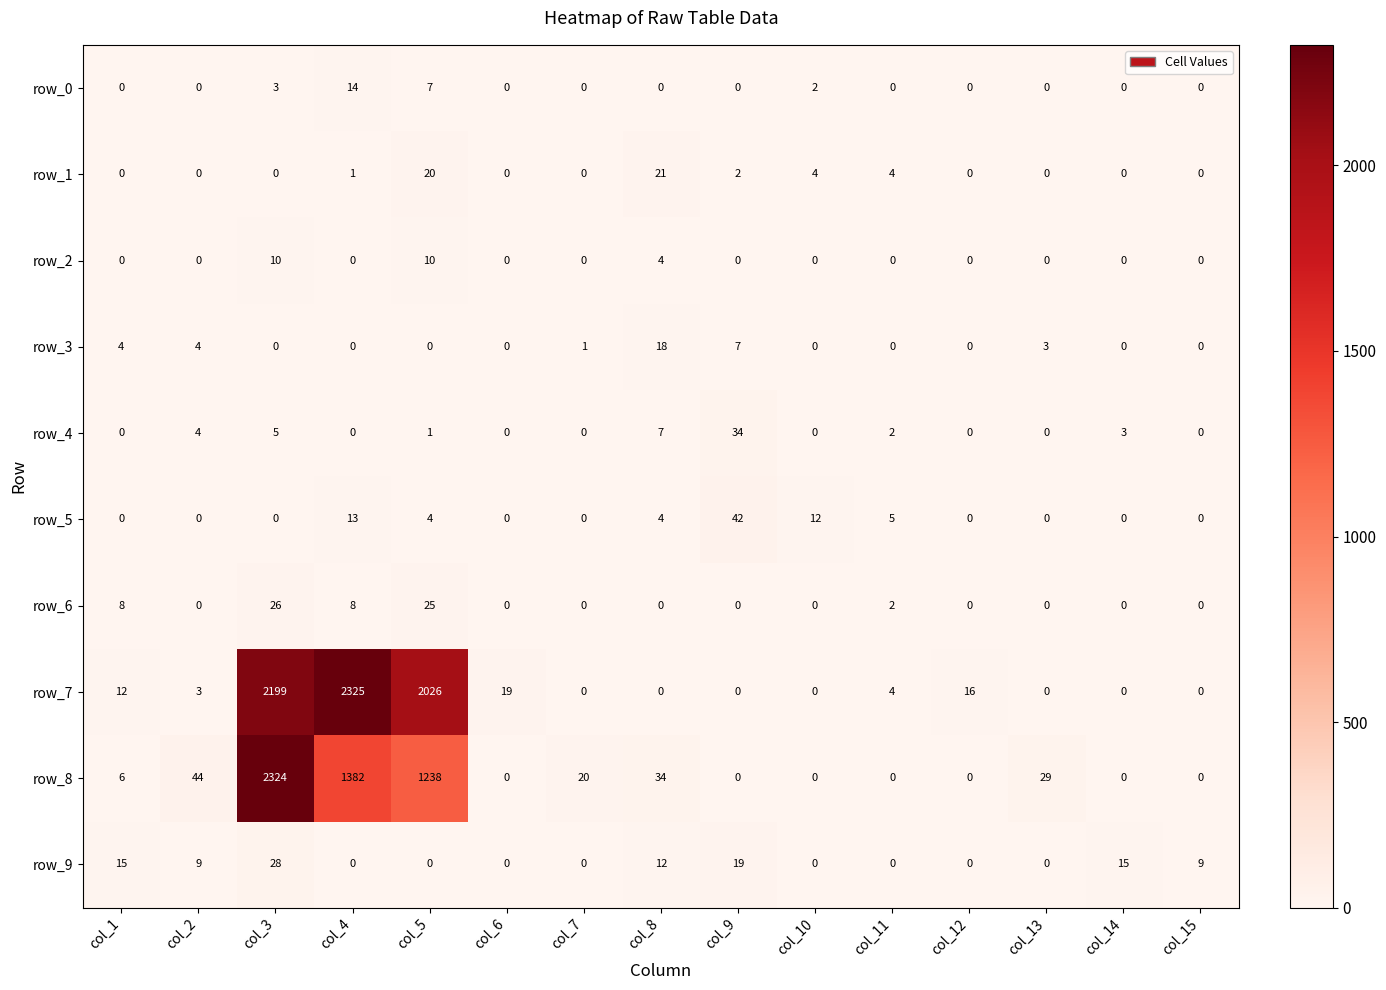

Reading right to left, extract all data points from this chart.

row_0: 0	0	0	0	0	2	0	0	0	0	7	14	3	0	0
row_1: 0	0	0	0	4	4	2	21	0	0	20	1	0	0	0
row_2: 0	0	0	0	0	0	0	4	0	0	10	0	10	0	0
row_3: 0	0	3	0	0	0	7	18	1	0	0	0	0	4	4
row_4: 0	3	0	0	2	0	34	7	0	0	1	0	5	4	0
row_5: 0	0	0	0	5	12	42	4	0	0	4	13	0	0	0
row_6: 0	0	0	0	2	0	0	0	0	0	25	8	26	0	8
row_7: 0	0	0	16	4	0	0	0	0	19	2026	2325	2199	3	12
row_8: 0	0	29	0	0	0	0	34	20	0	1238	1382	2324	44	6
row_9: 9	15	0	0	0	0	19	12	0	0	0	0	28	9	15